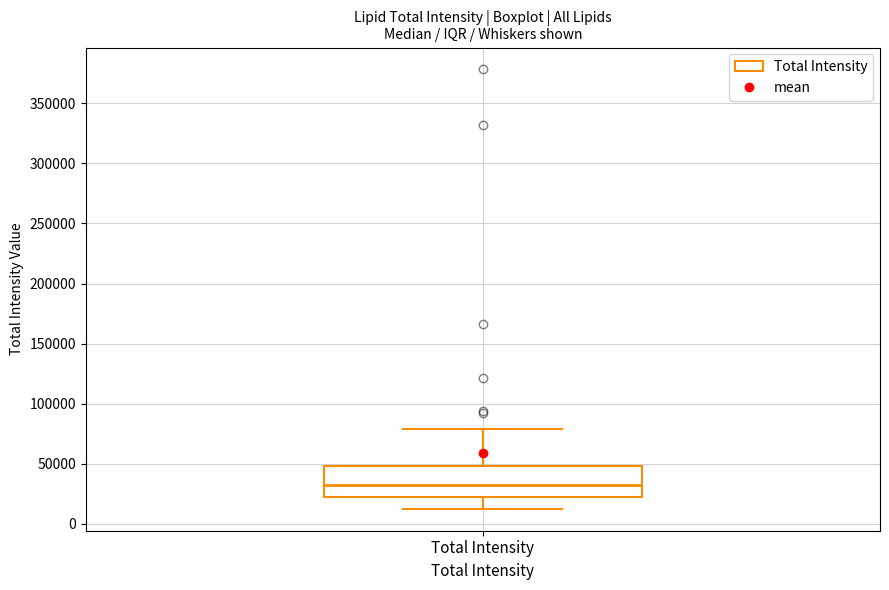

Read this box plot against the y-axis: the position of the median line, the range covered by the box, and the ends of both whiskers. The values are not printed on the chart, so give them approximately, as read against the axis.

median 30000, box 25000 to 50000, whiskers 15000 to 80000